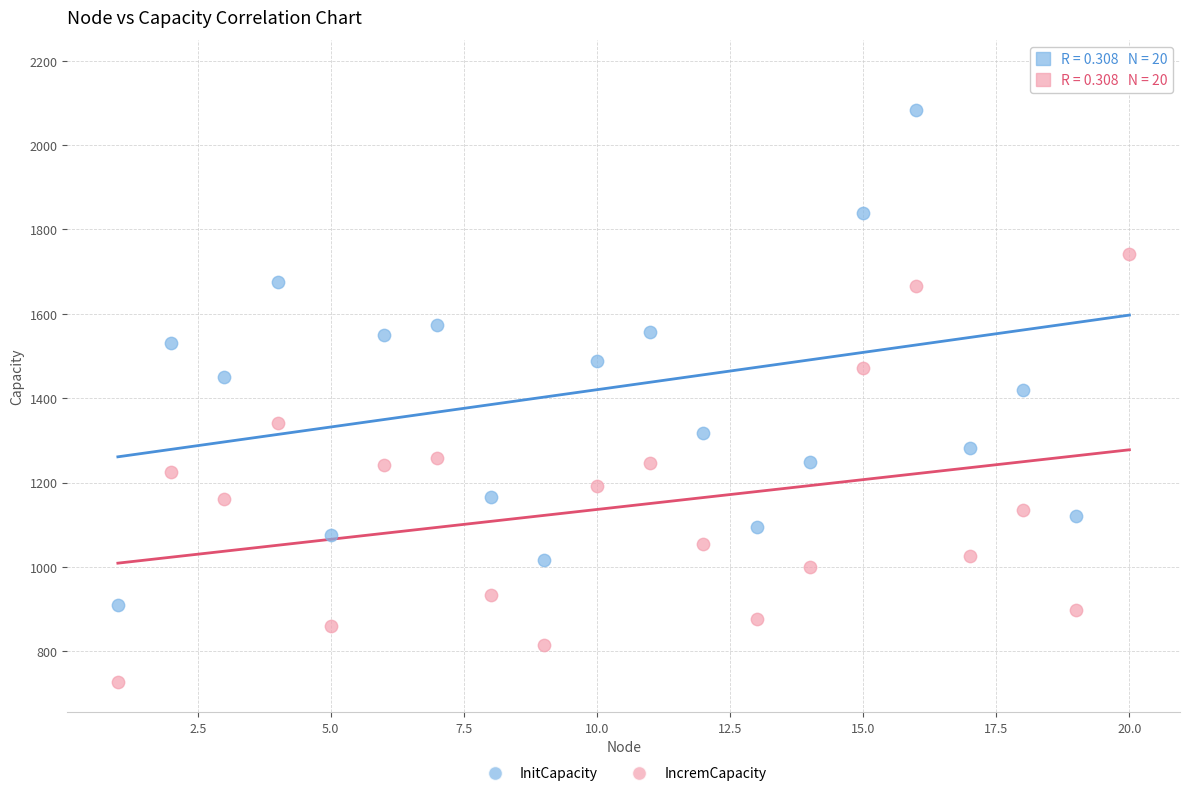

What are all the series names shown in the legend?

InitCapacity, IncremCapacity